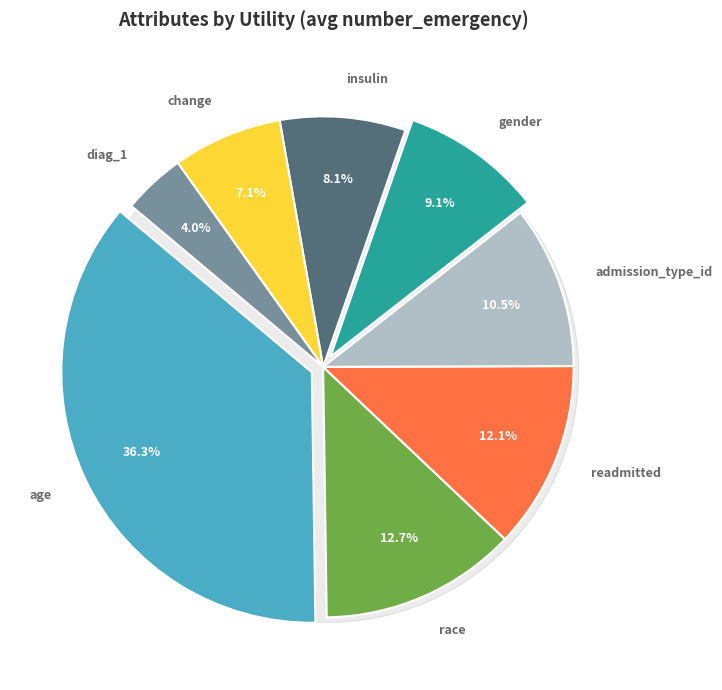

How many slices are in this pie chart?

8